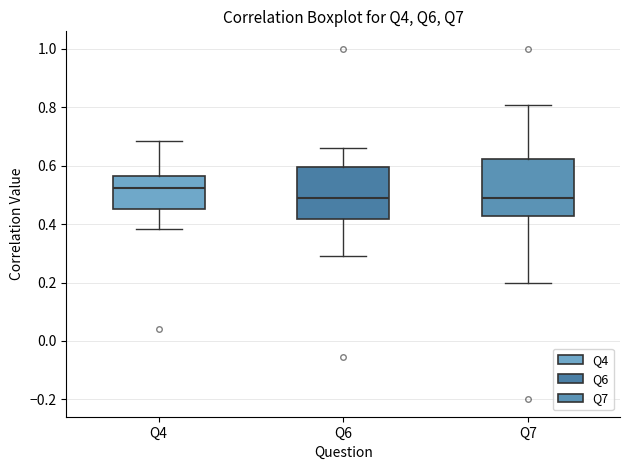

Reading left to right, read every box against the y-axis: the position of its median line, the range the box covers, and the ends of its whiskers. The values are not printed on the chart, so give them approximately, as read against the axis.

Q4: median 0.52, box 0.46 to 0.56, whiskers 0.38 to 0.68
Q6: median 0.48, box 0.42 to 0.60, whiskers 0.30 to 0.66
Q7: median 0.48, box 0.42 to 0.62, whiskers 0.20 to 0.80